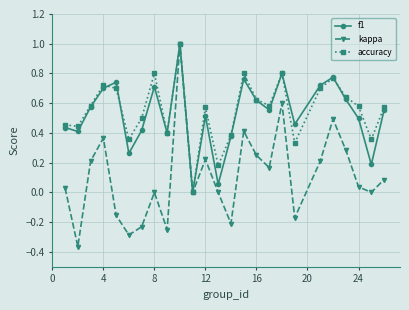

What is the value of the kappa point at the 6th from the left?

-0.3